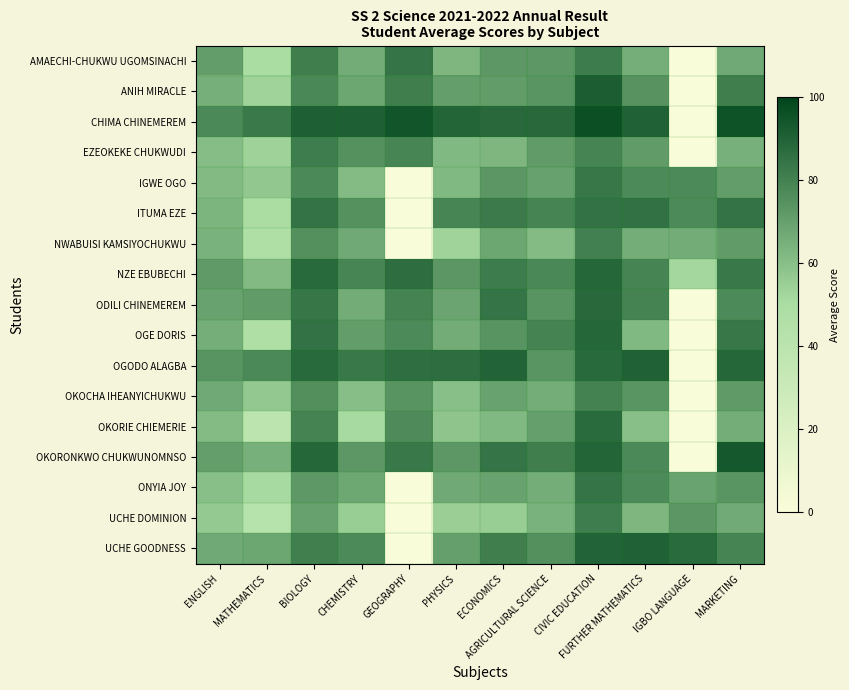

List the series in order of their peak value, lowest first.

OKOCHA IHEANYICHUKWU, NWABUISI KAMSIYOCHUKWU, EZEOKEKE CHUKWUDI, UCHE DOMINION, IGWE OGO, AMAECHI-CHUKWU UGOMSINACHI, ONYIA JOY, ITUMA EZE, OKORIE CHIEMERIE, ODILI CHINEMEREM, OGE DORIS, NZE EBUBECHI, OGODO ALAGBA, UCHE GOODNESS, ANIH MIRACLE, OKORONKWO CHUKWUNOMNSO, CHIMA CHINEMEREM